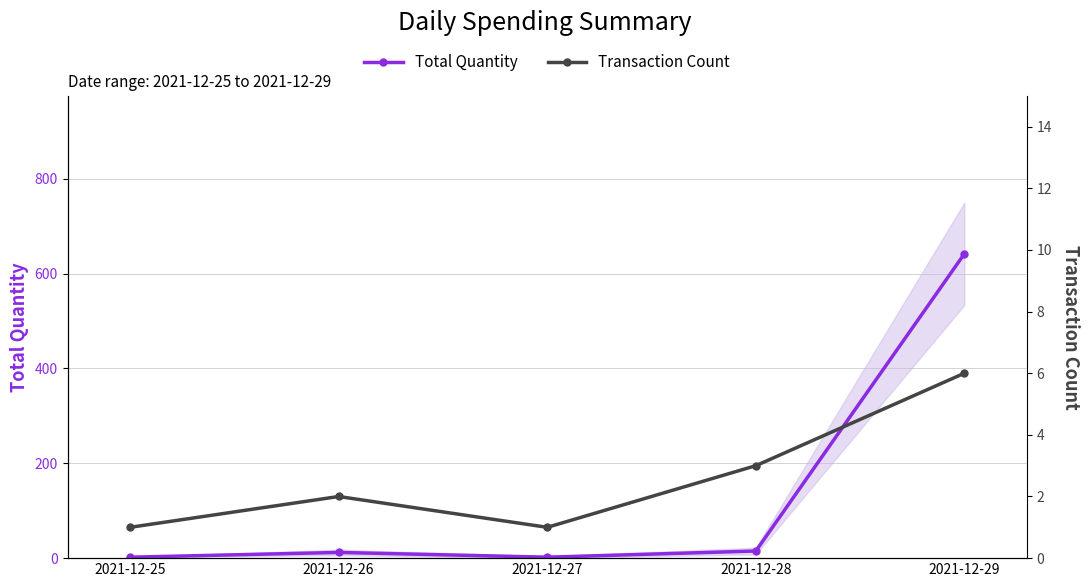

Reading left to right, list all the values displayed in this chart.

Total Quantity: 2021-12-25=2	2021-12-26=12	2021-12-27=2	2021-12-28=15	2021-12-29=642
Transaction Count: 2021-12-25=1	2021-12-26=2	2021-12-27=1	2021-12-28=3	2021-12-29=6